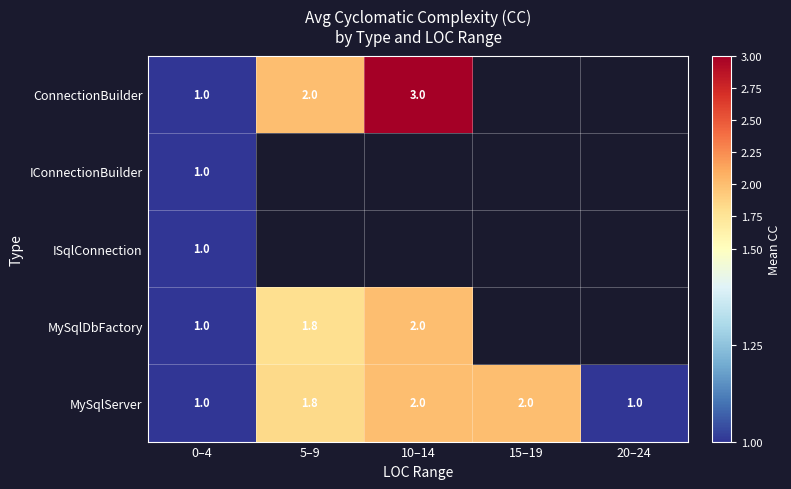

The ConnectionBuilder series shows 2.0 at 5–9. True or false?

True